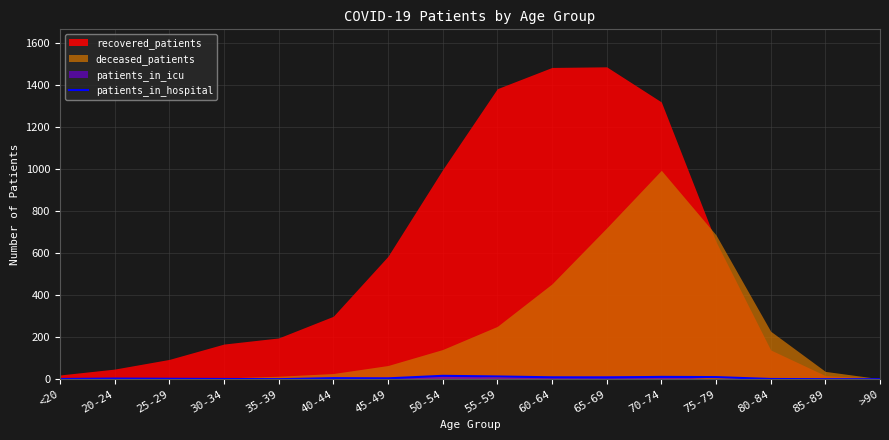

True or false: patients_in_hospital has a value of 11 at 70-74.

True